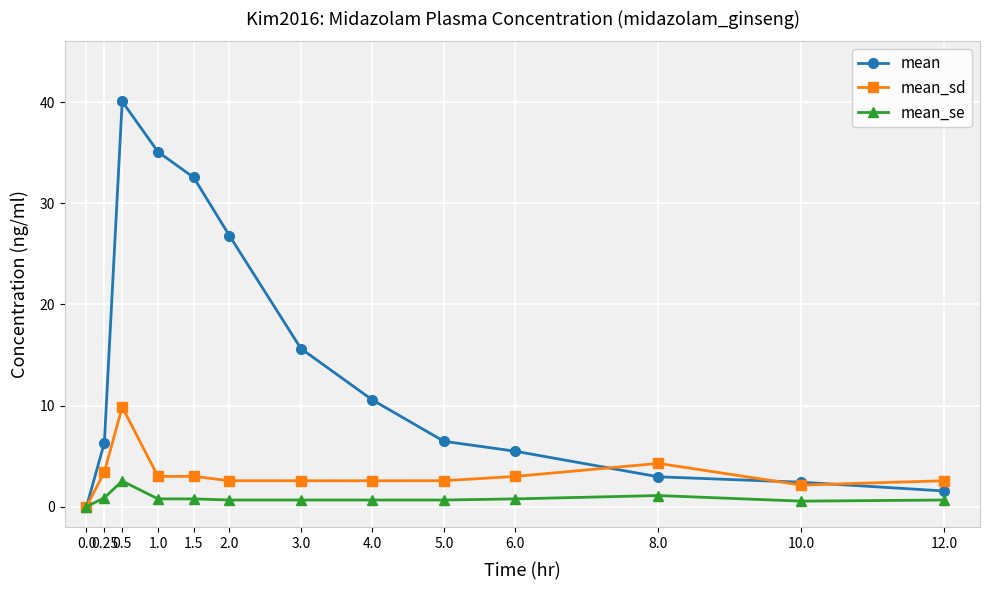

Rank the series at 1.0 from highest to lowest value.

mean, mean_sd, mean_se